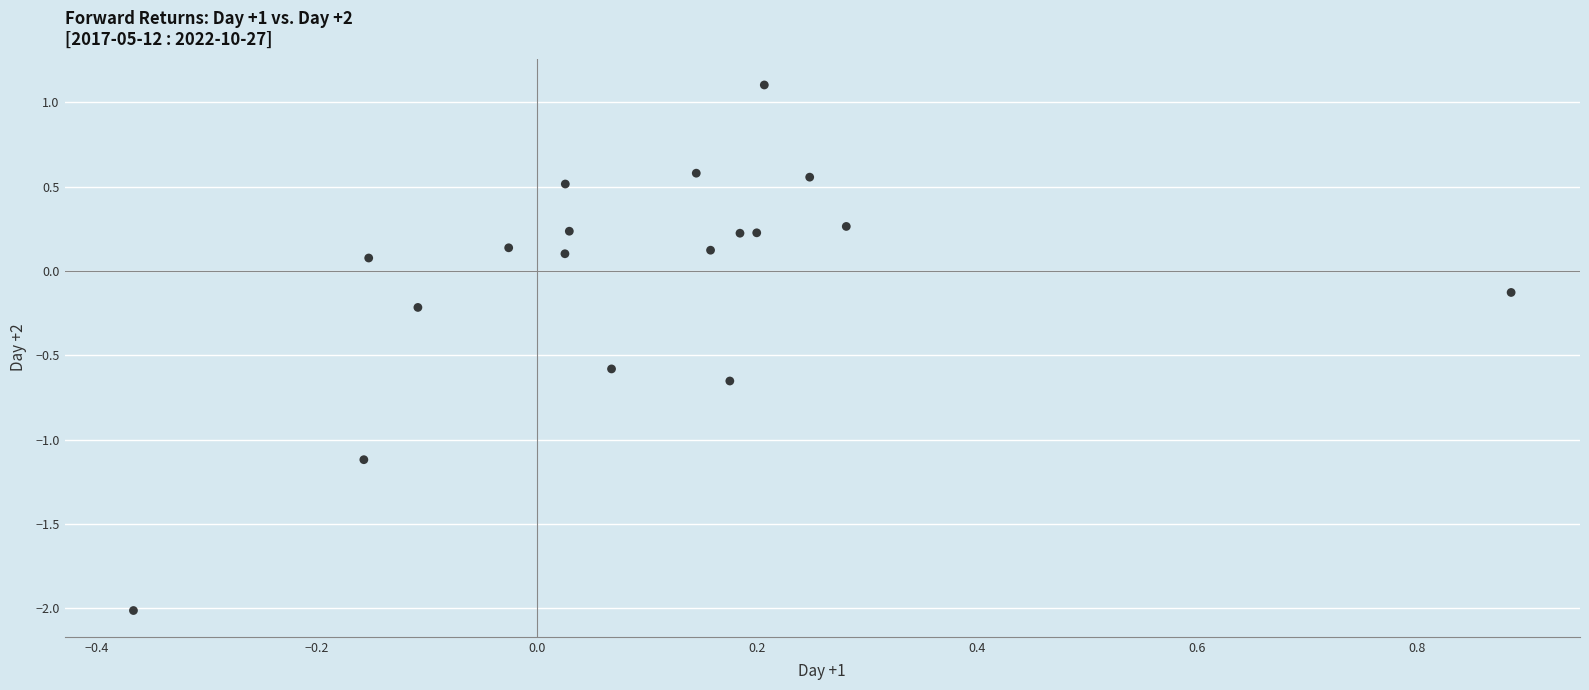

What is the range of X values (max minus min)?

1.3